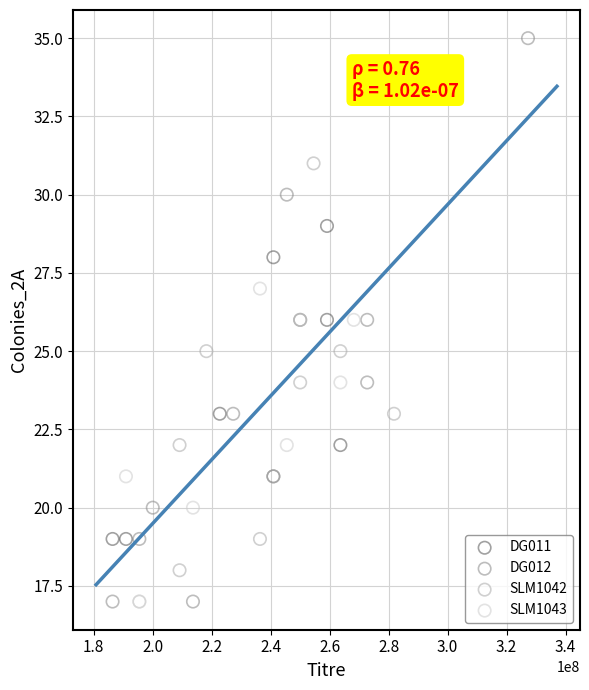

Which series reaches the maximum Y coordinate?

DG012